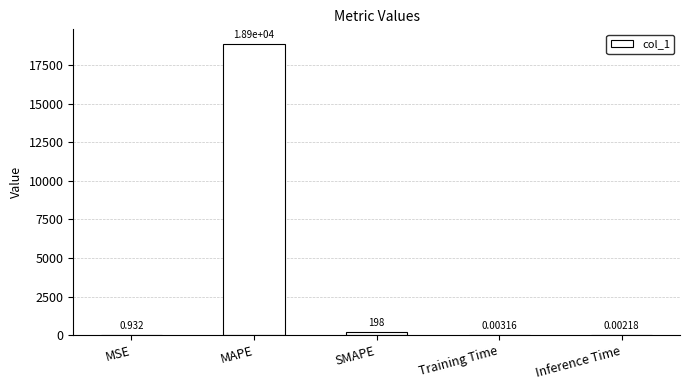

What is the sum of the values at MAPE and Inference Time?

18872.3